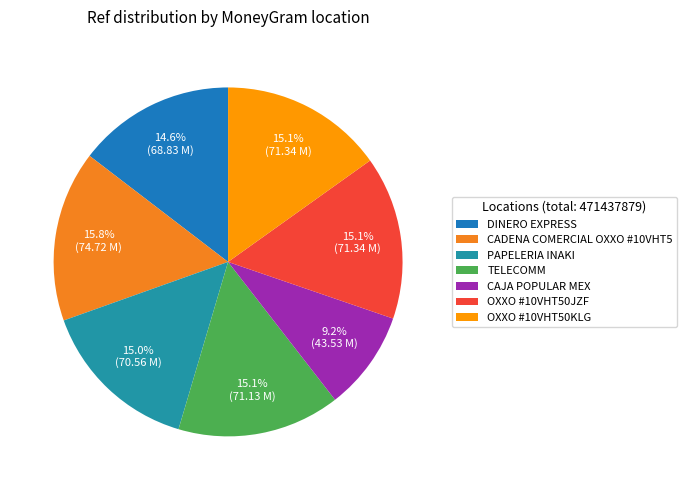

How many segments does this pie chart have?

7